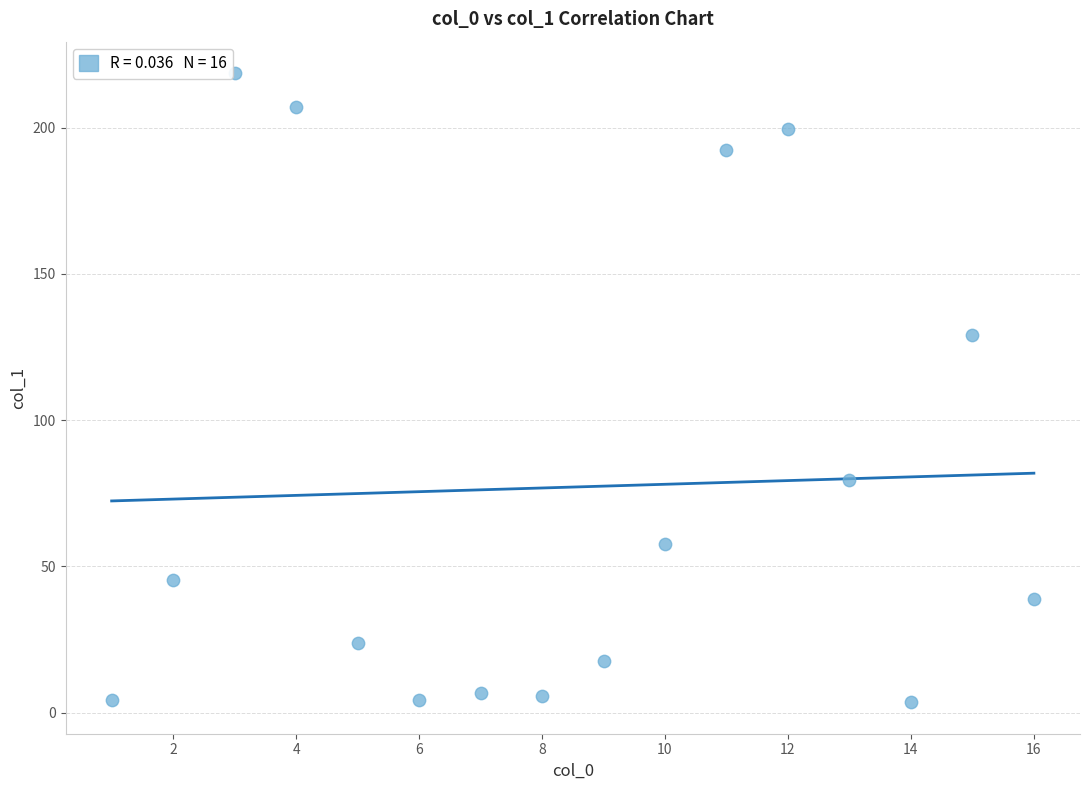

What is the range of X values (max minus min)?

15.0